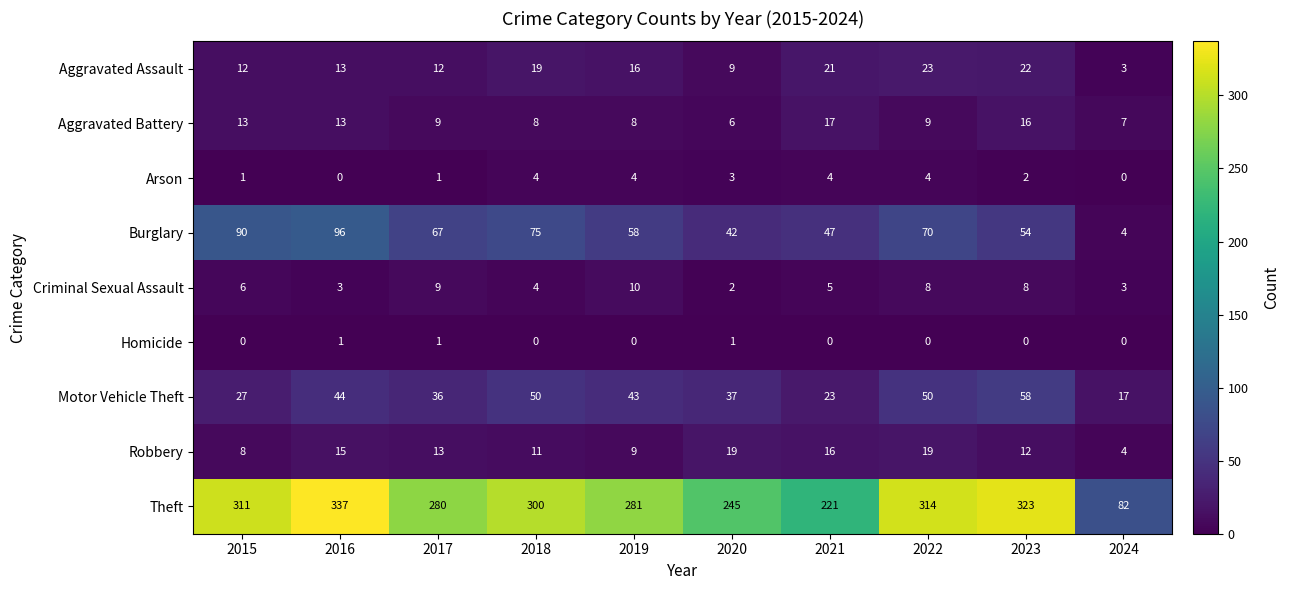

What is the lowest value of the Burglary series?

4